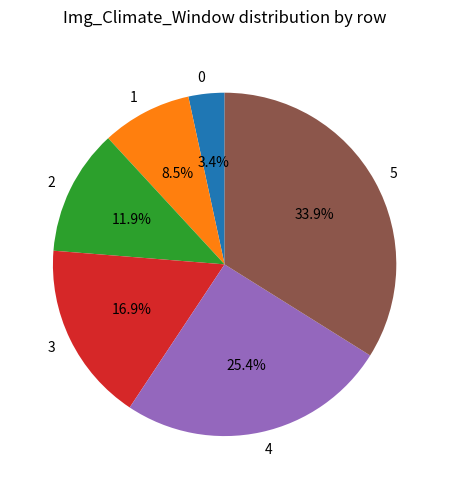

Does 5 represent more than half of the total?

No